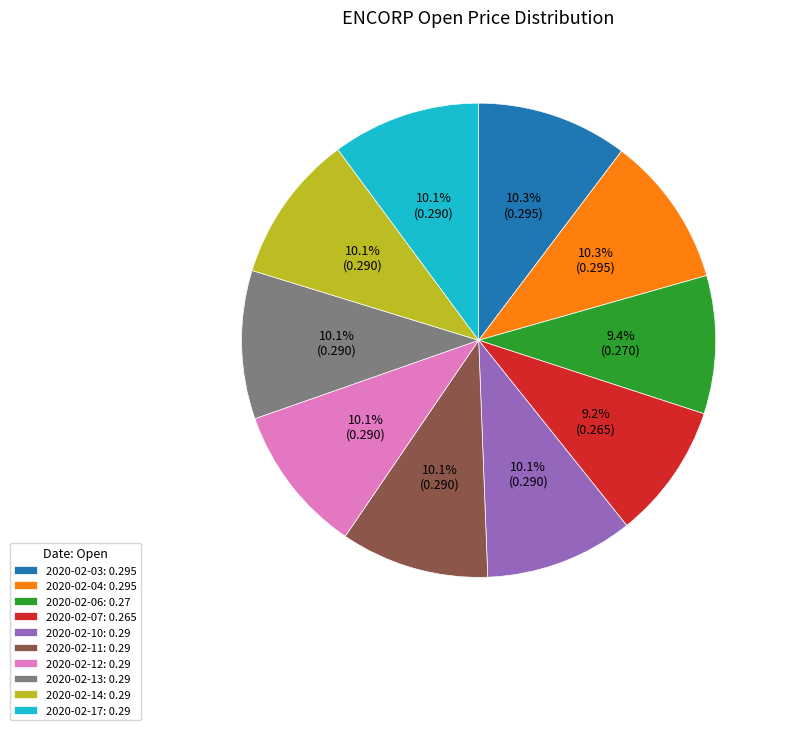

Is the sum of 2020-02-11 and 2020-02-10 greater than half?

No